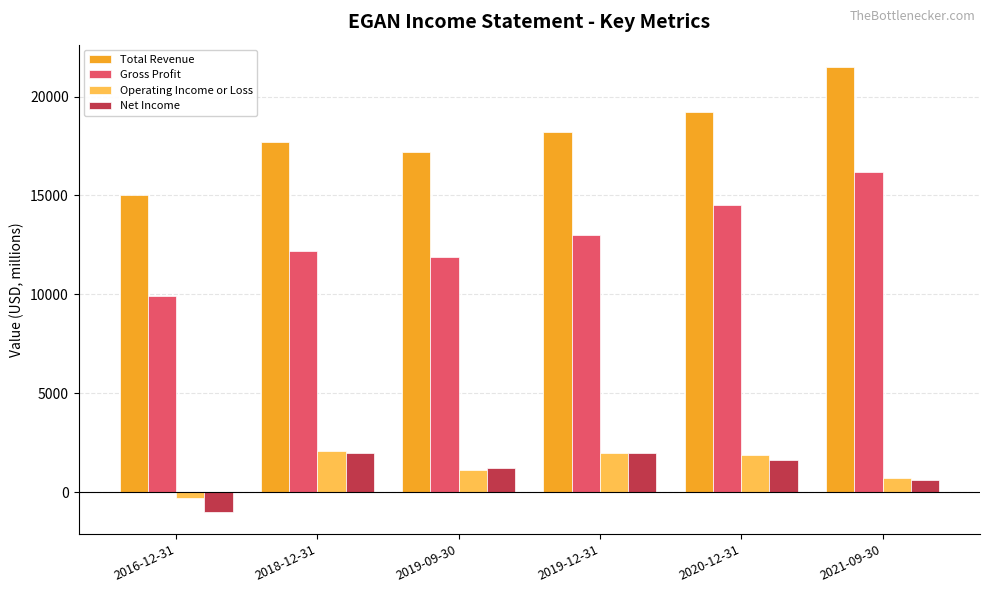

Does the chart contain stacked bars?

No